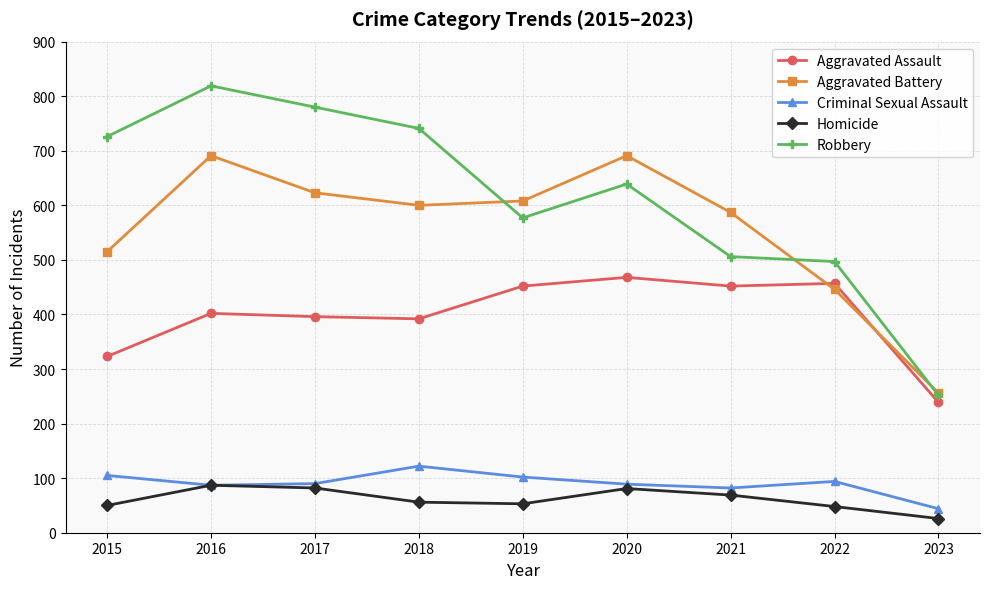

Between 2017 and 2021, which series saw the biggest shift?

Robbery